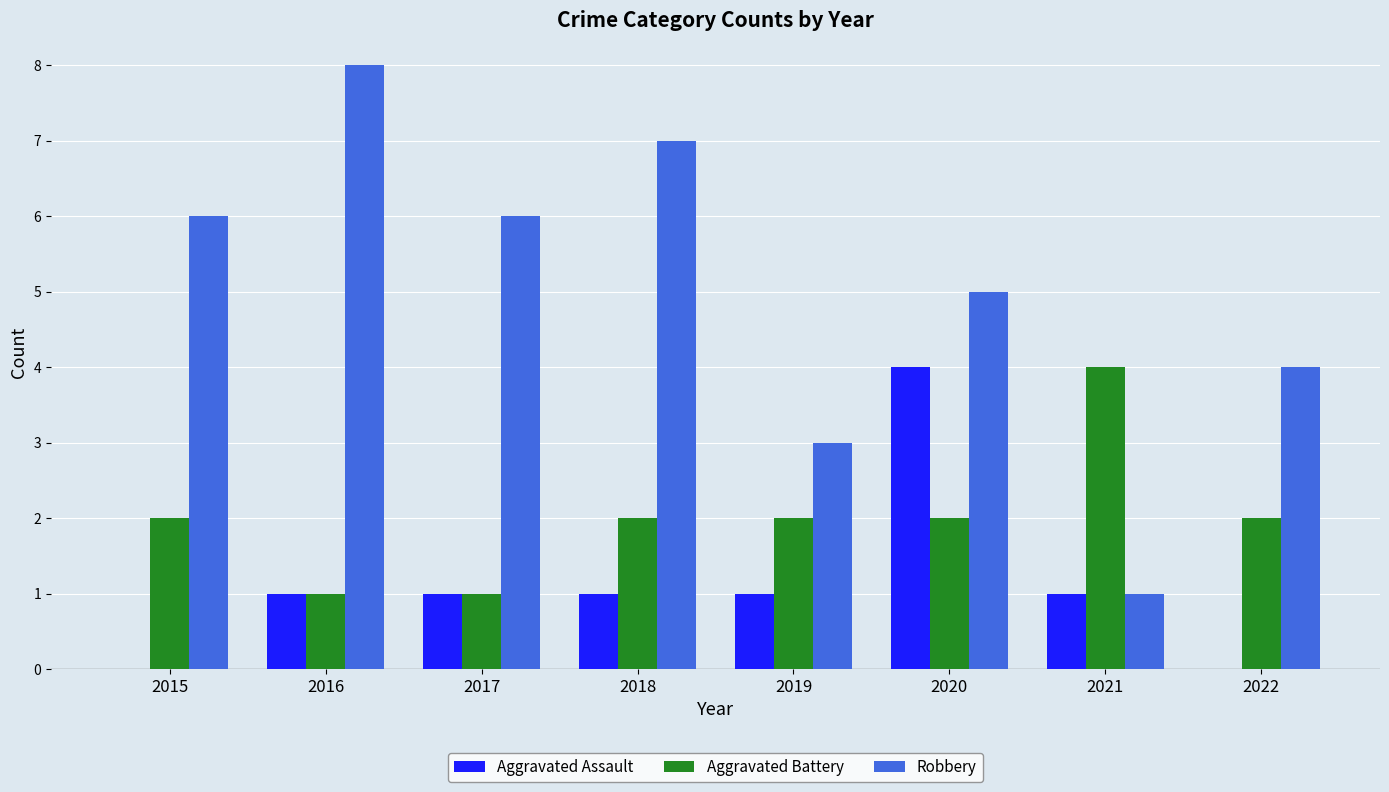

How many distinct data groups are displayed?

3